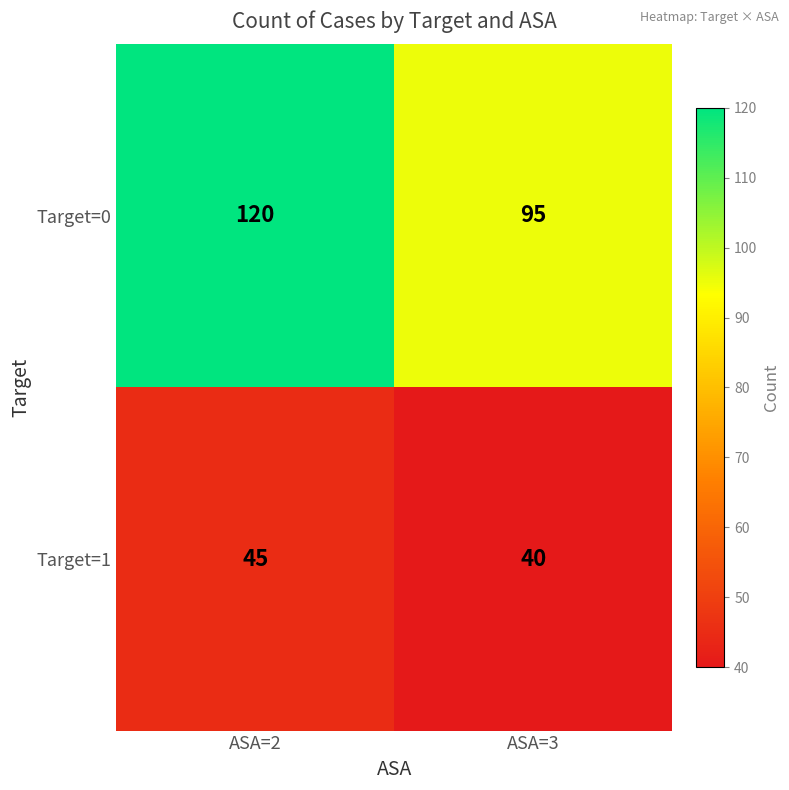

Where is Target=0 nearest to the value 107?

ASA=3